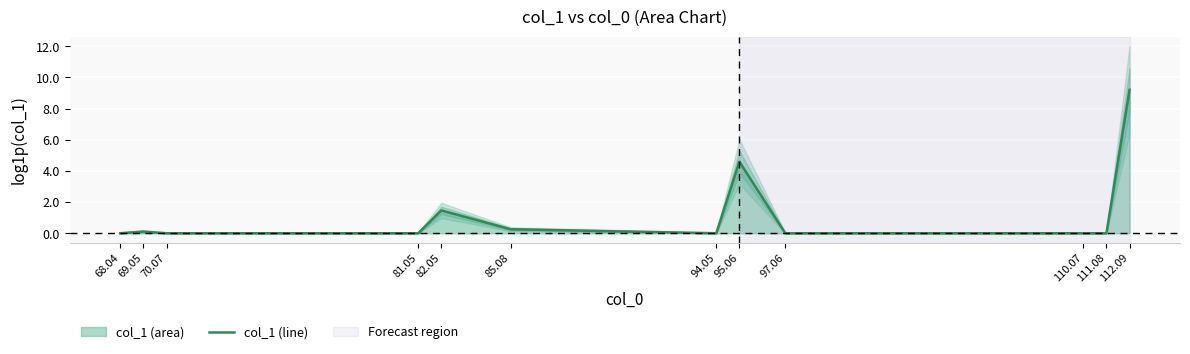

Where is col_1 (line) nearest to the value 4?

95.06